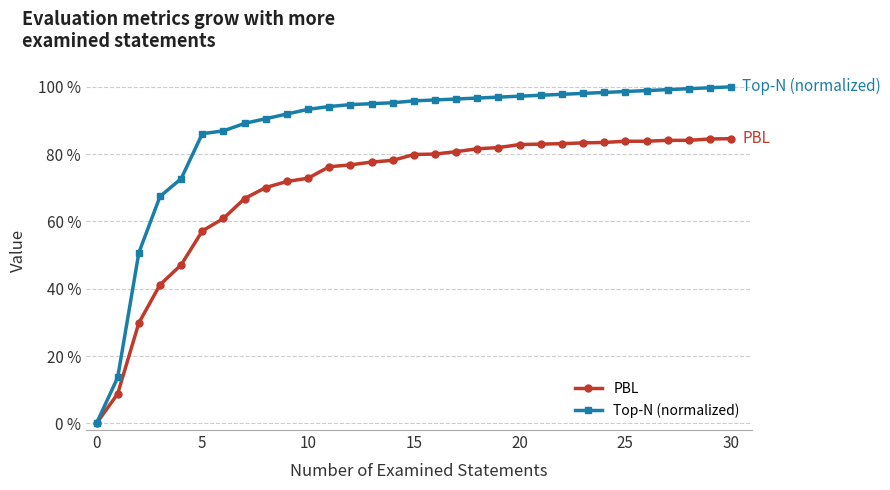

Does the chart have visible grid lines?

Yes